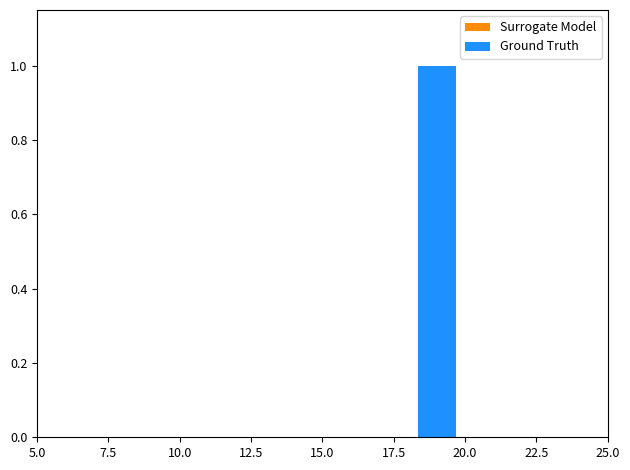

Are the bars horizontal?

No